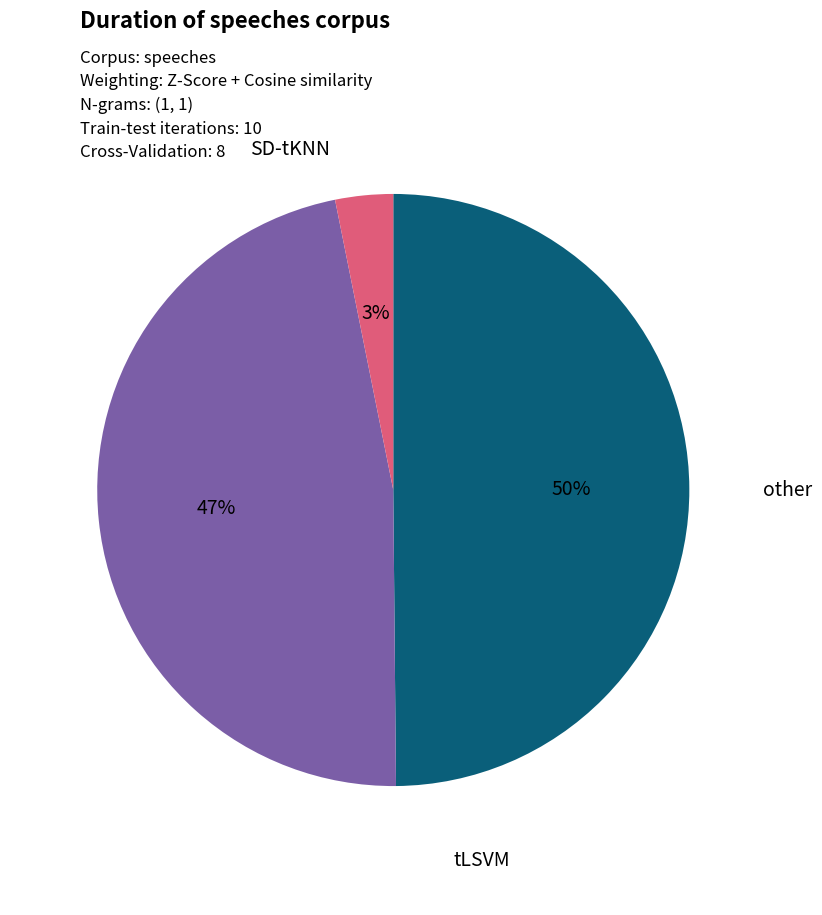

Does any single category account for the majority?

No